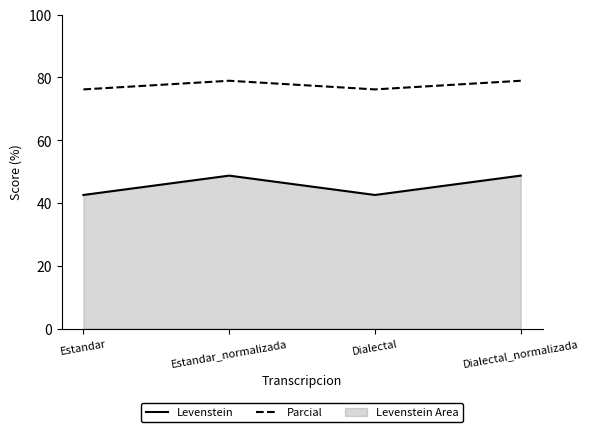

Does the chart have visible grid lines?

No